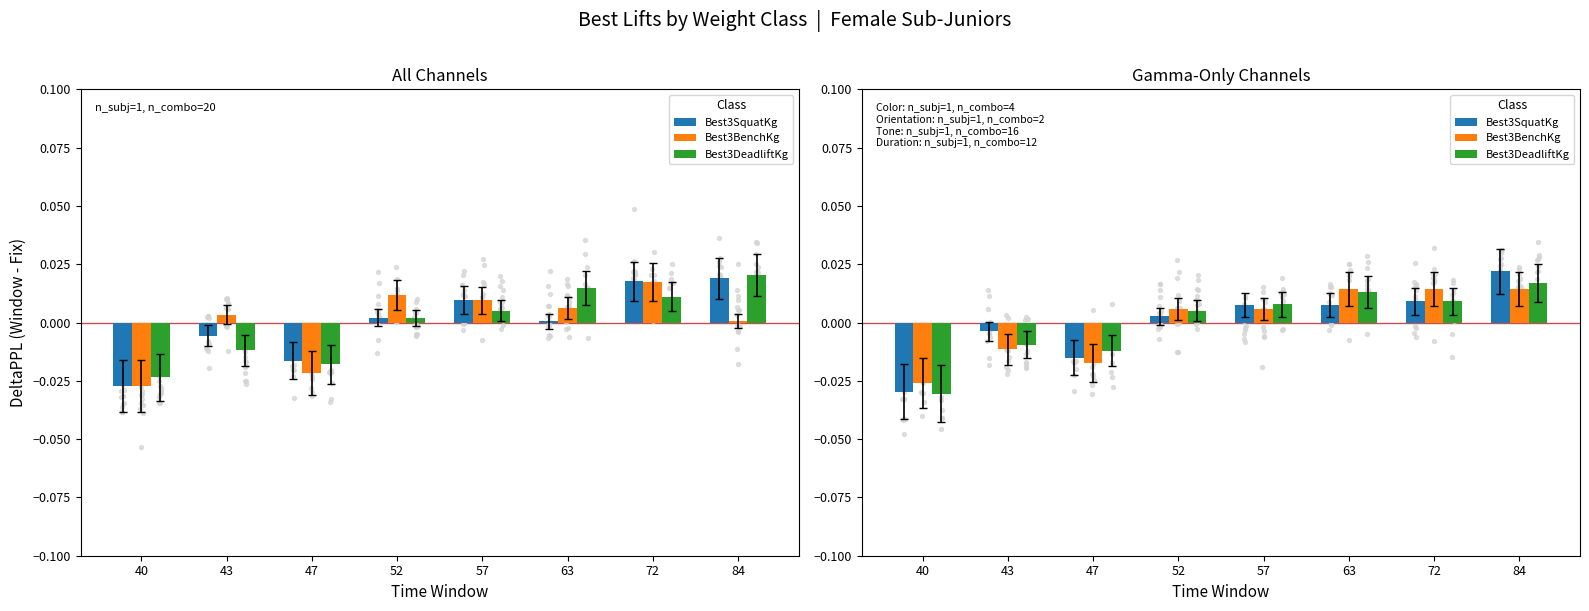

At which category is the sum across all series the highest?

84